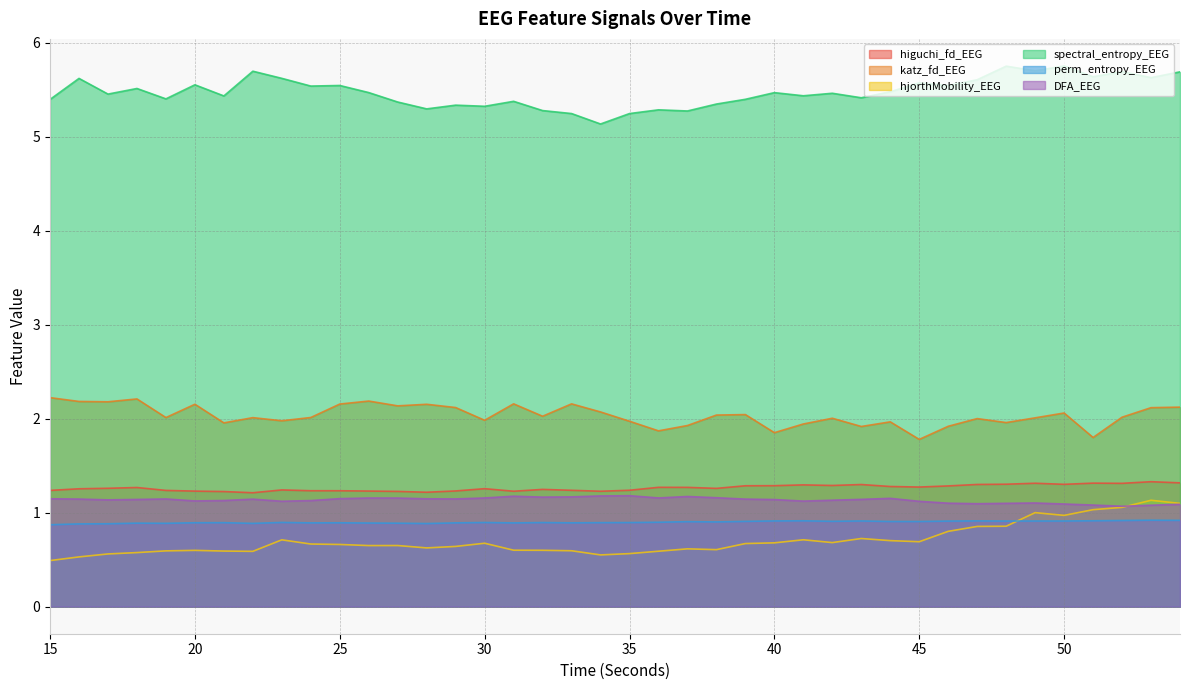

What is the total value across all series at 17?

11.5